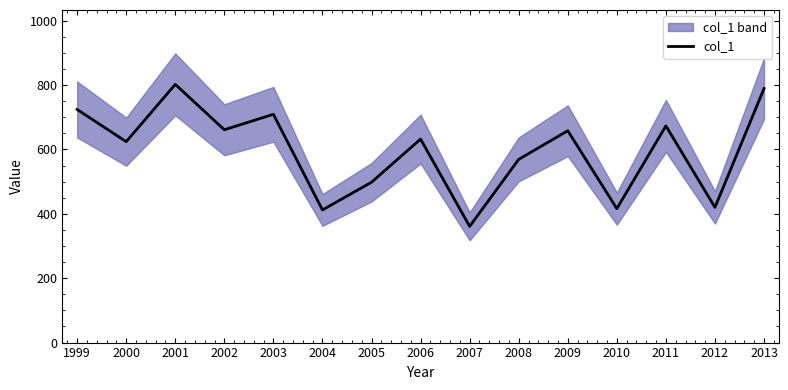

True or false: the data has more than 2 interior local peaks.

True